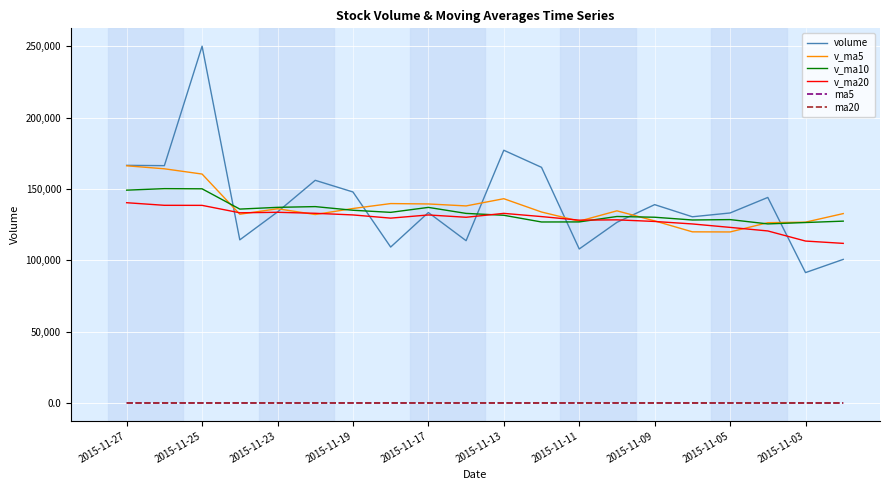

Which series has the widest spread of values?

volume